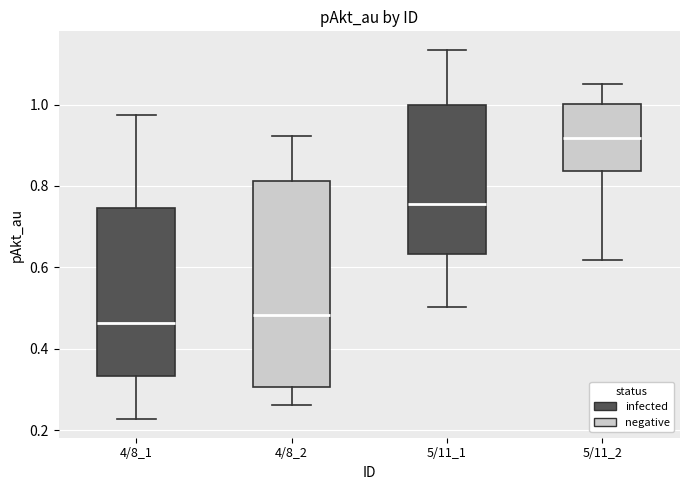

Which box is the tallest, from its lower edge to its upper edge?

4/8_2